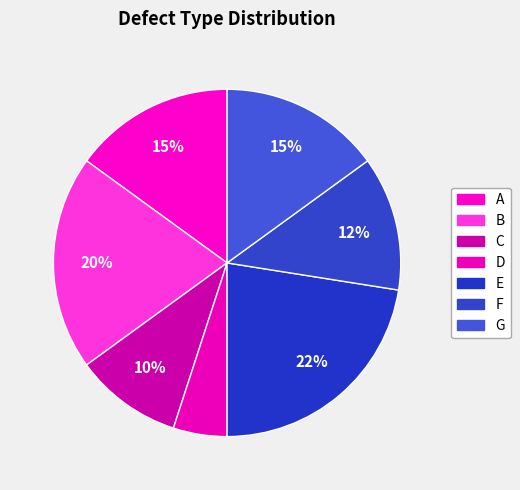

Does E account for over 50% of the chart?

No